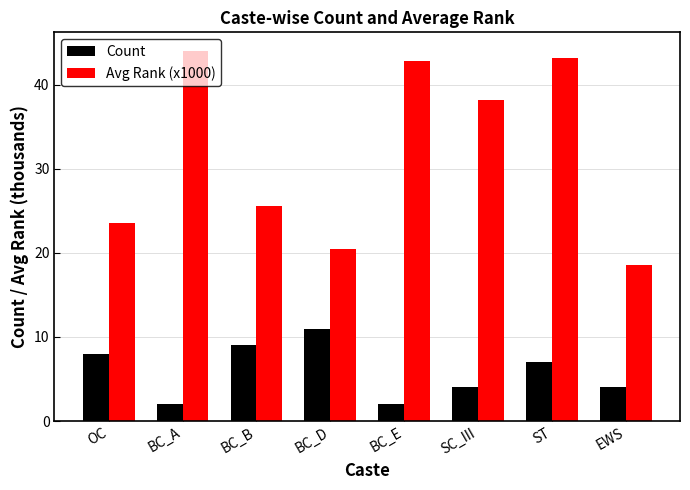

Where does the Avg Rank (x1000) series first go above 38?

BC_A